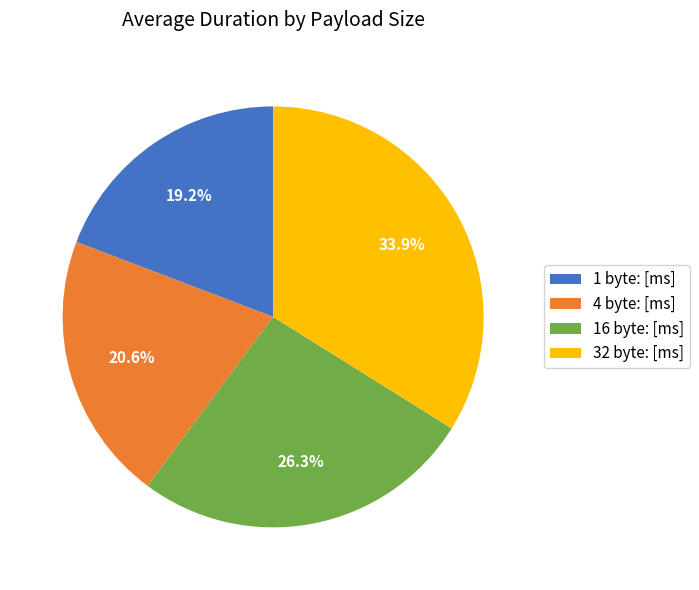

To the nearest percent, what portion does 16 byte: [ms] represent?

26%